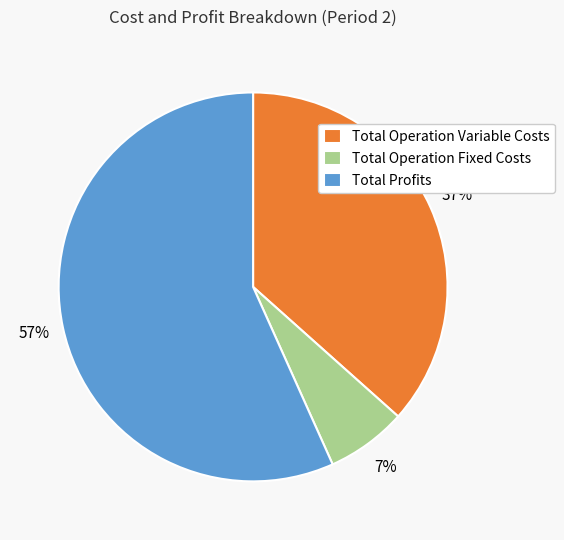

Between Total Operation Variable Costs and Total Profits, which is larger?

Total Profits